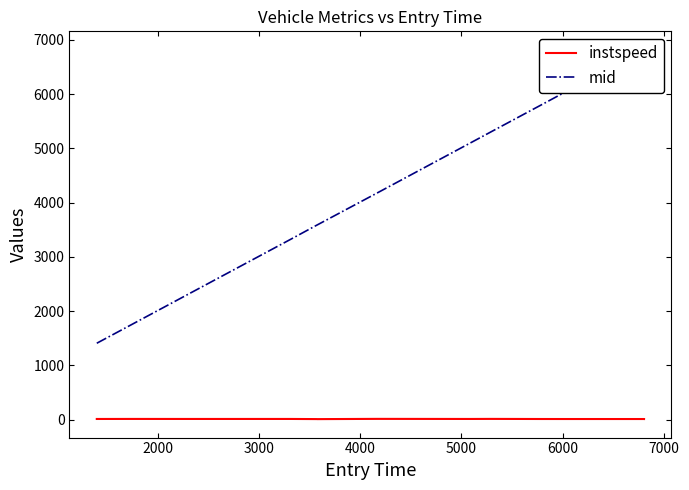

True or false: instspeed and mid cross at least once.

False